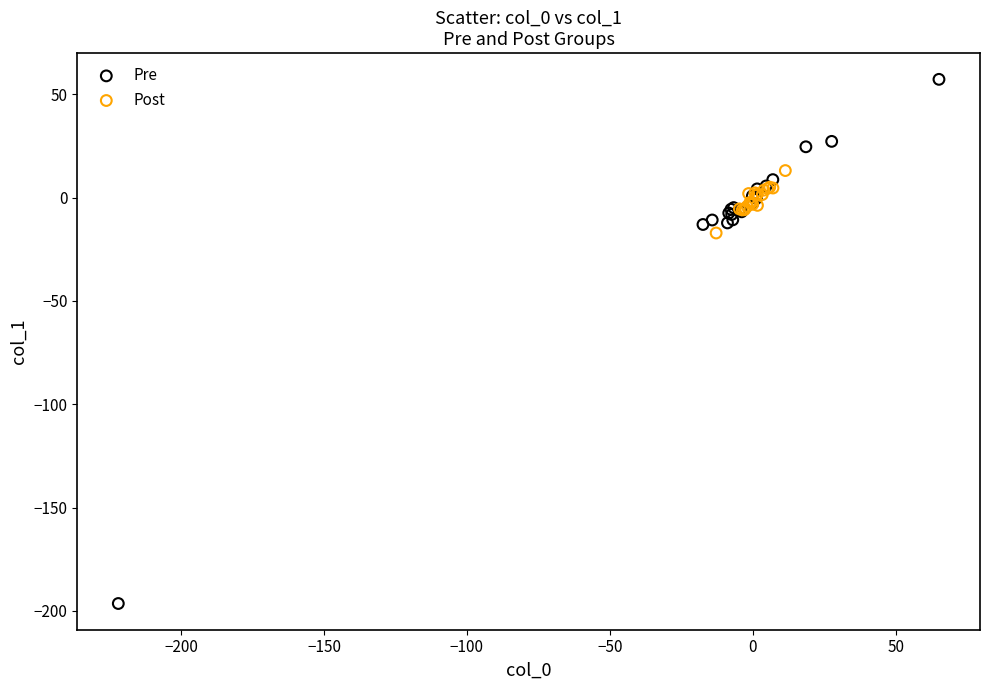

What are all the series names shown in the legend?

Pre, Post